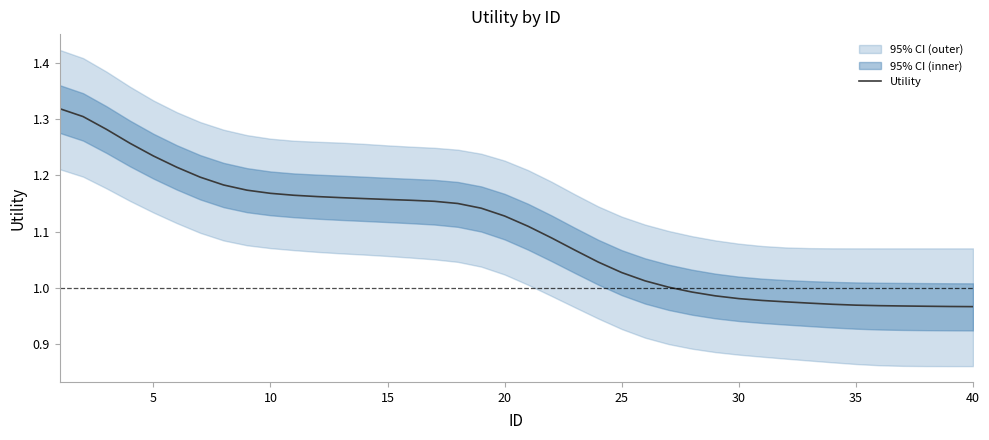

True or false: the data has more than 1 interior local peaks.

False